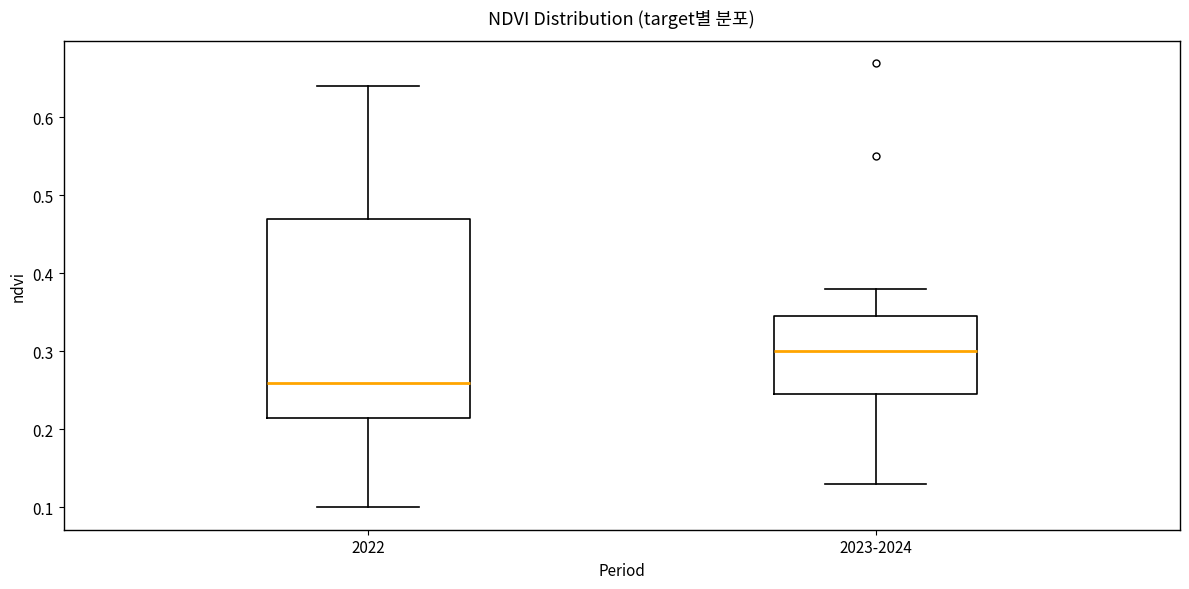

Where does the upper whisker of the box for 2023-2024 end on the y-axis? The values are not printed on the chart, so give them approximately, as read against the axis.

0.38